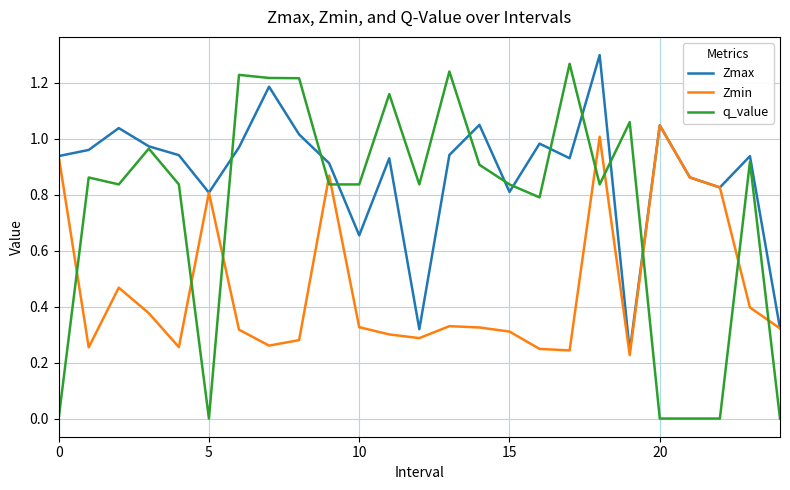

Which series has the widest spread of values?

q_value